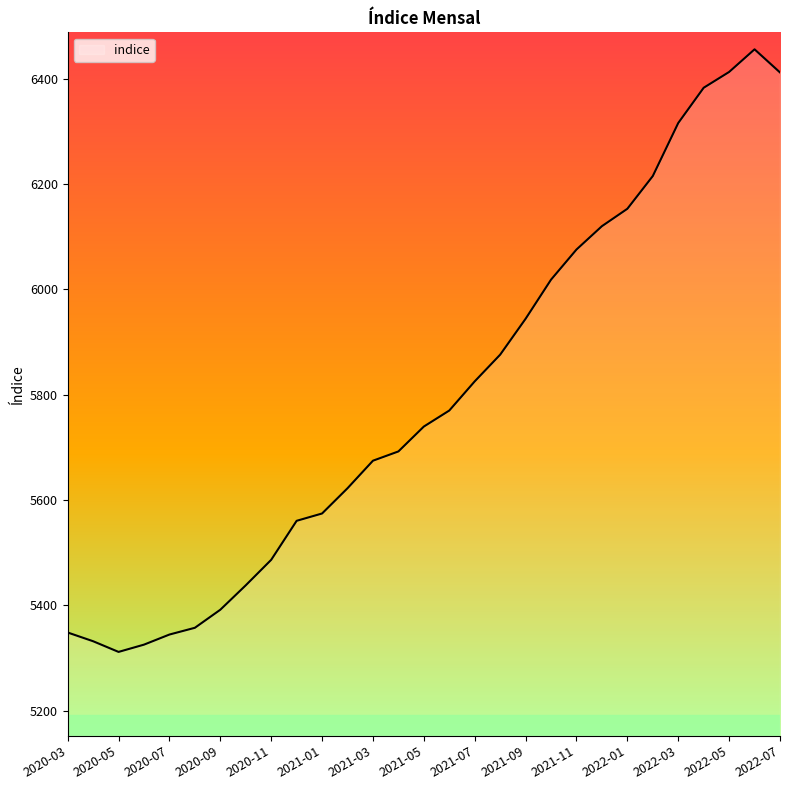

What is the maximum value shown in the chart?

6455.9